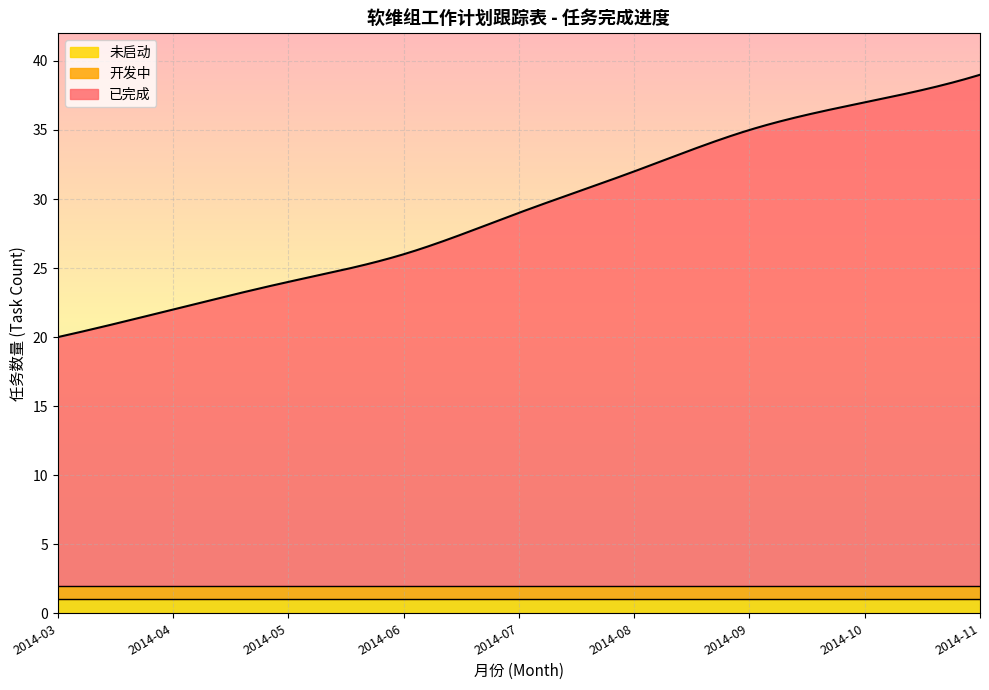

What is the value of the 开发中/未启动 point at the 1st from the left?

1